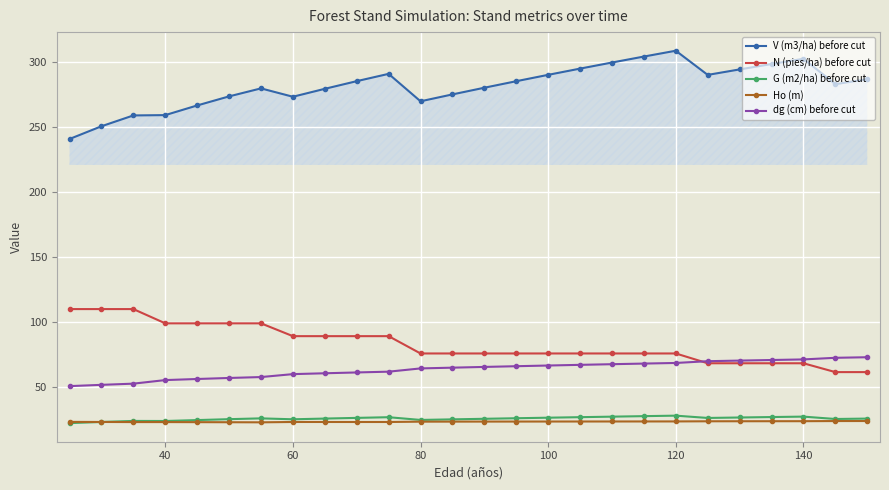

What is the lowest value of the N (pies/ha) before cut series?

61.2